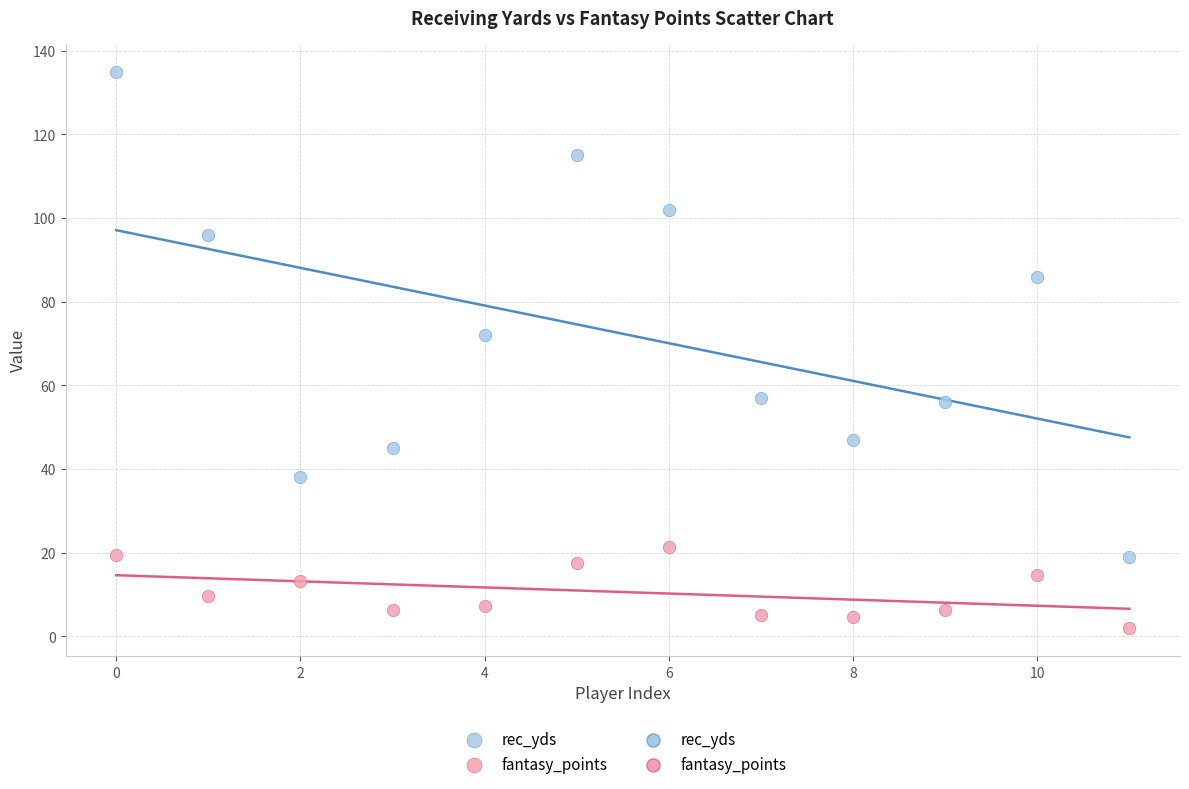

Across all data points, what is the range of Y values (max minus min)?

133.1